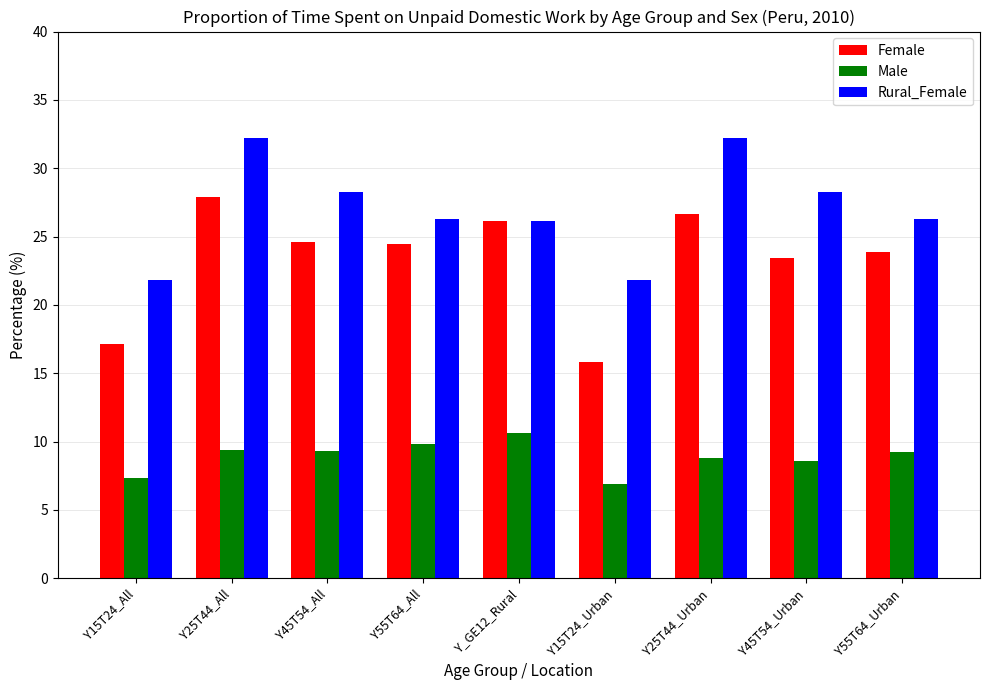

Read the Male value at Y_GE12_Rural.

10.6